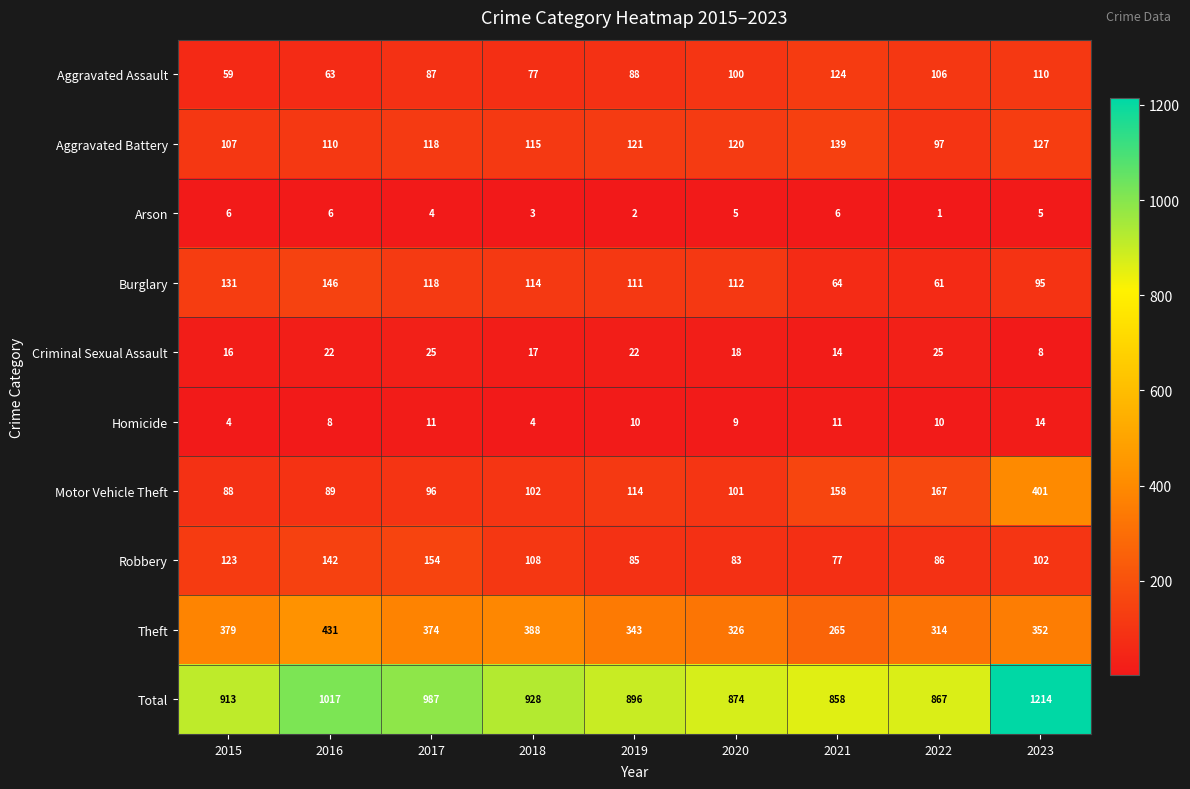

The Total series shows 867 at 2022. True or false?

True